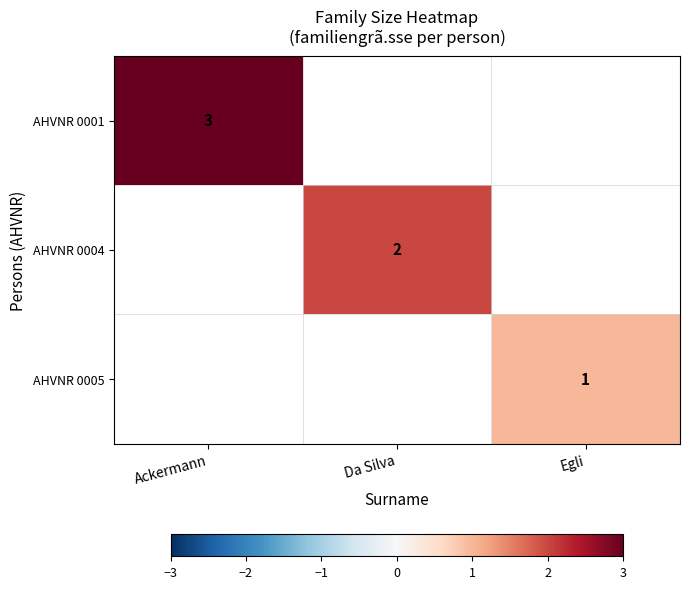

How many data points does each series have?

3